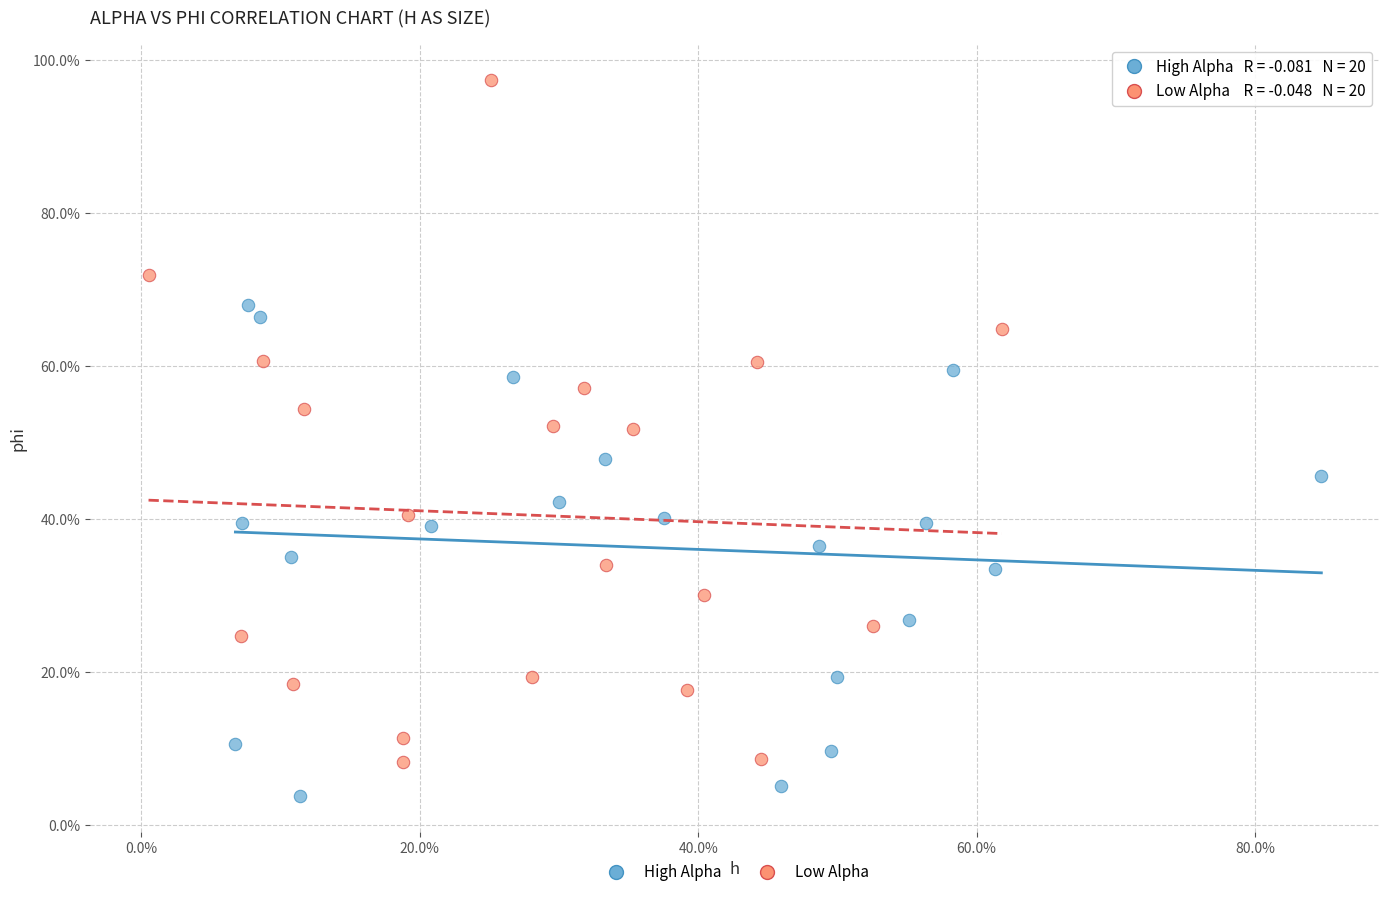

What are all the series names shown in the legend?

High Alpha, Low Alpha